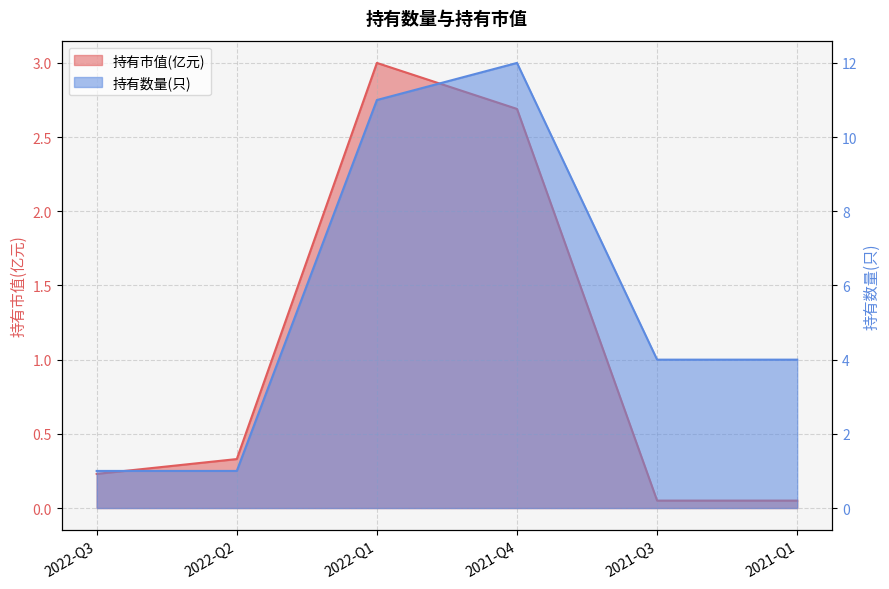

True or false: 持有数量(只) has a value of 12.0 at 2021-Q4.

True